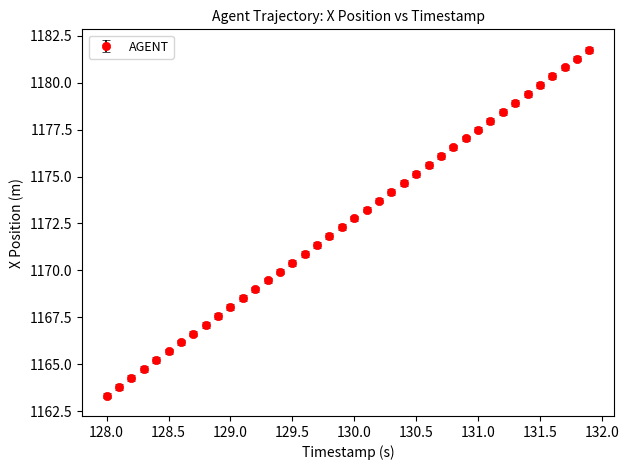

What is the difference between the maximum and minimum values?

18.4